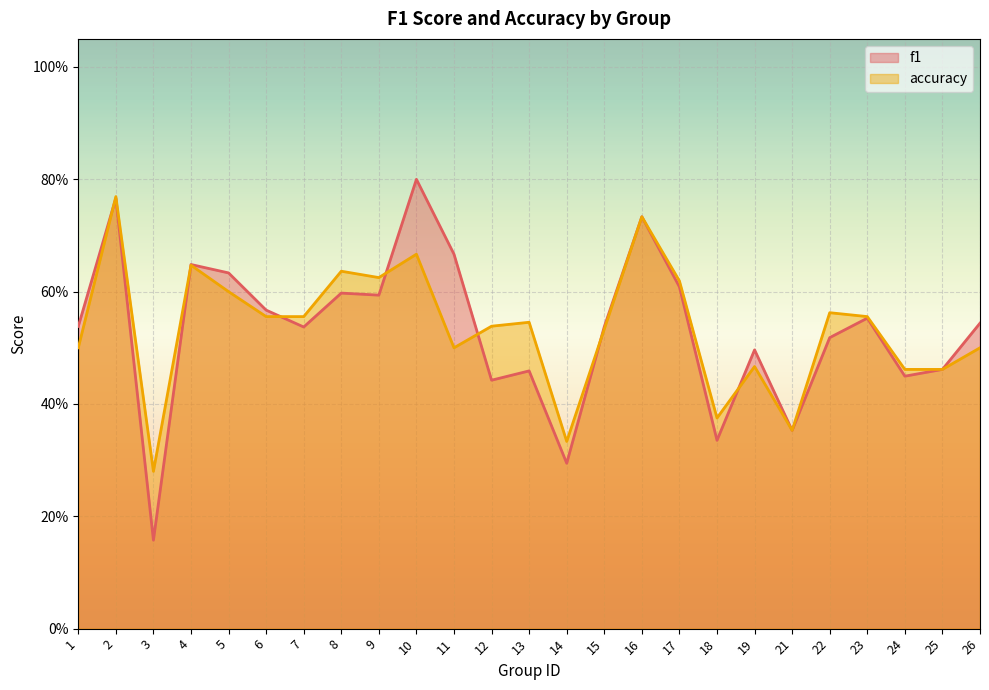

Which series has the widest spread of values?

f1